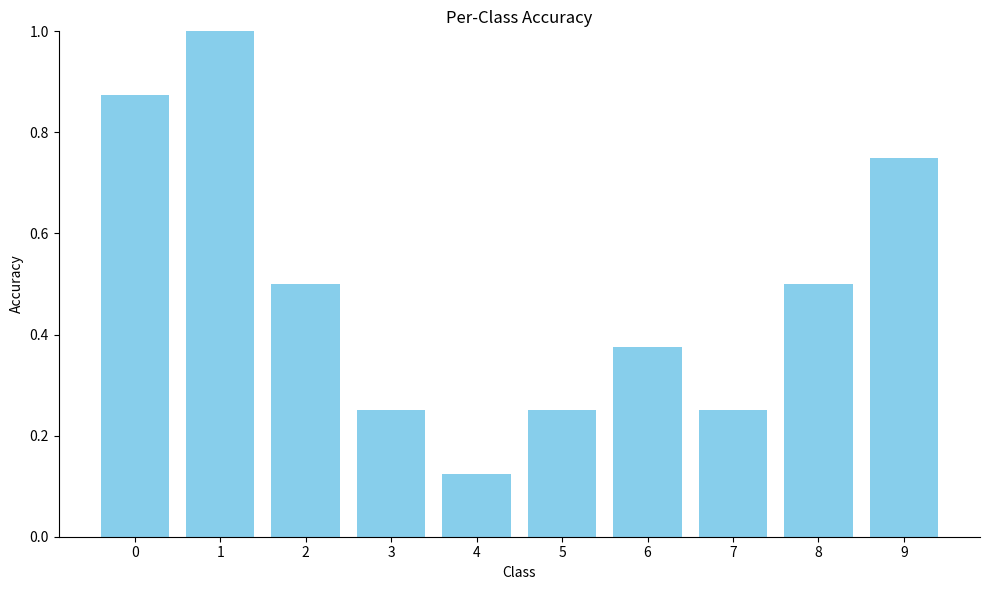

What is the sum of the values at 9 and 6?

1.1